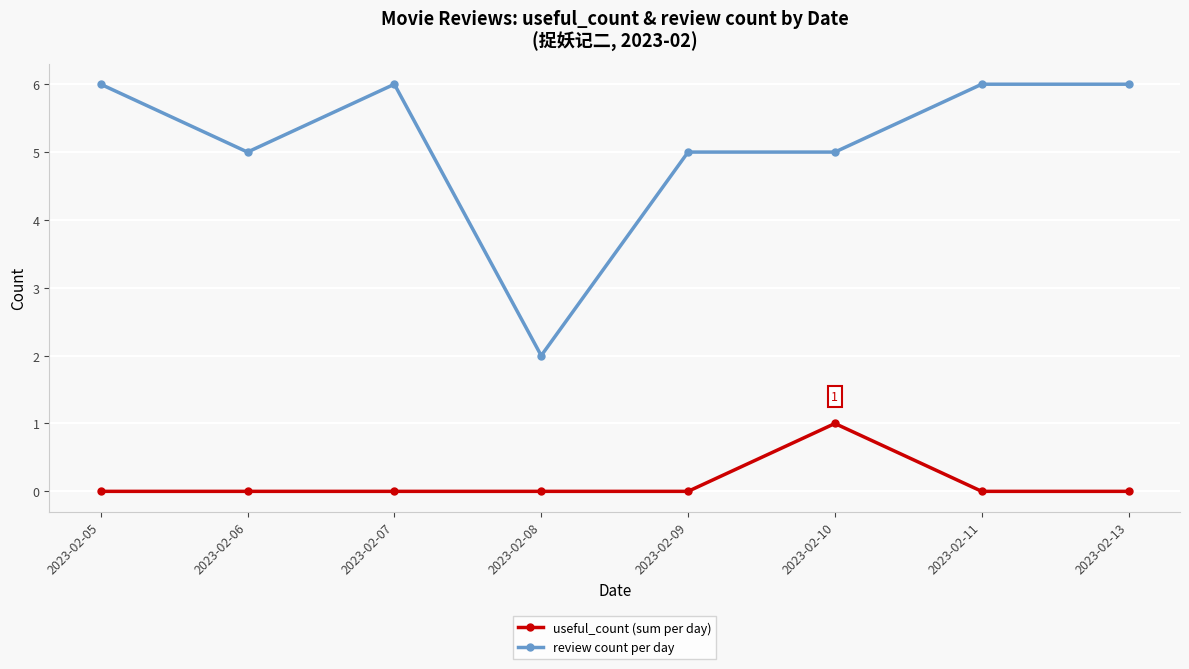

Which series has the widest spread of values?

review count per day